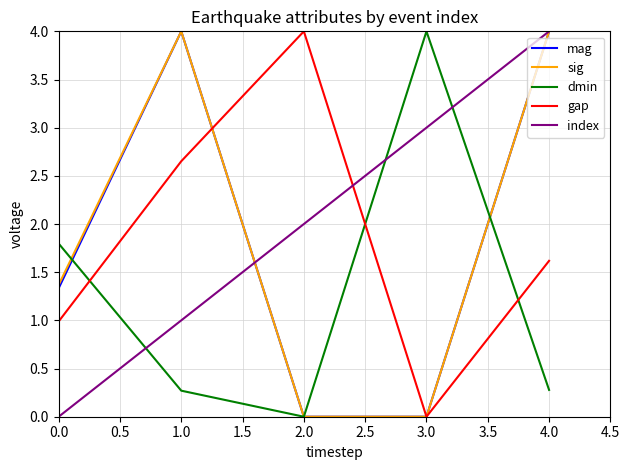

Count the number of data series in this chart.

5